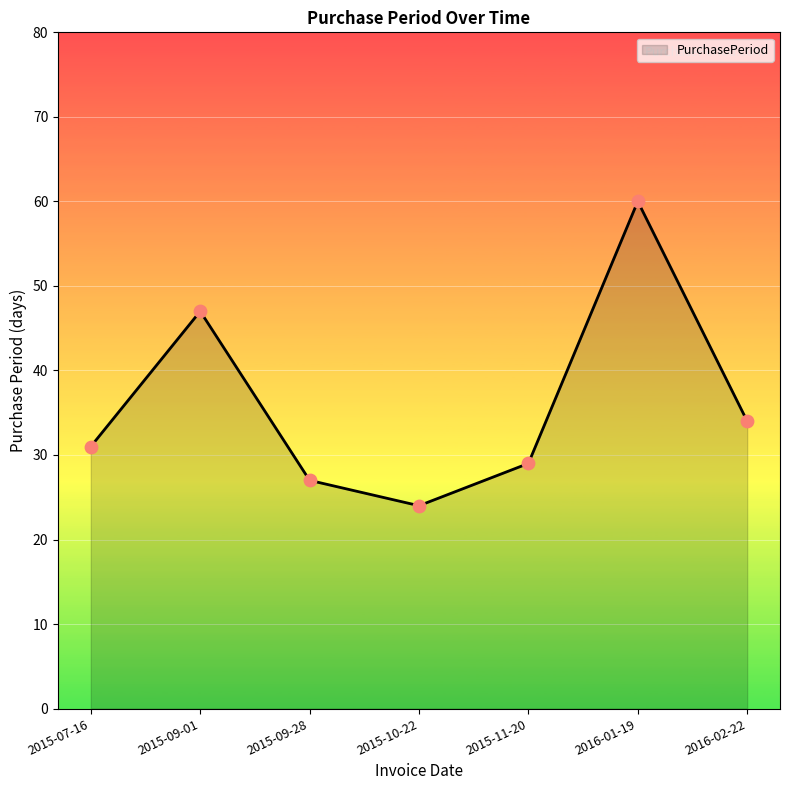

What is the ratio of the value at 2015-09-28 to the value at 2015-07-16?

0.9